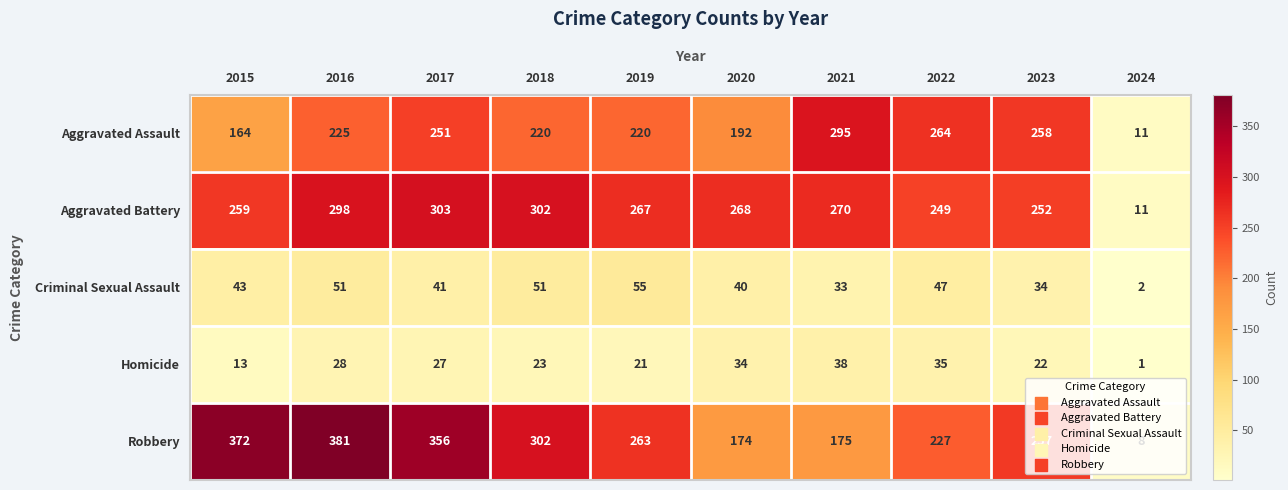

Where does the Homicide series first go above 27?

2016